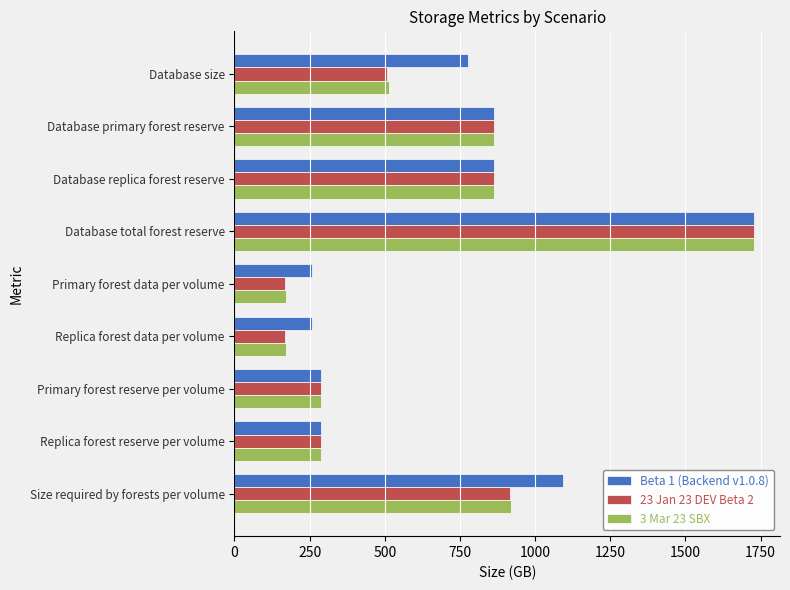

What is the average value of the 23 Jan 23 DEV Beta 2 series?

643.9